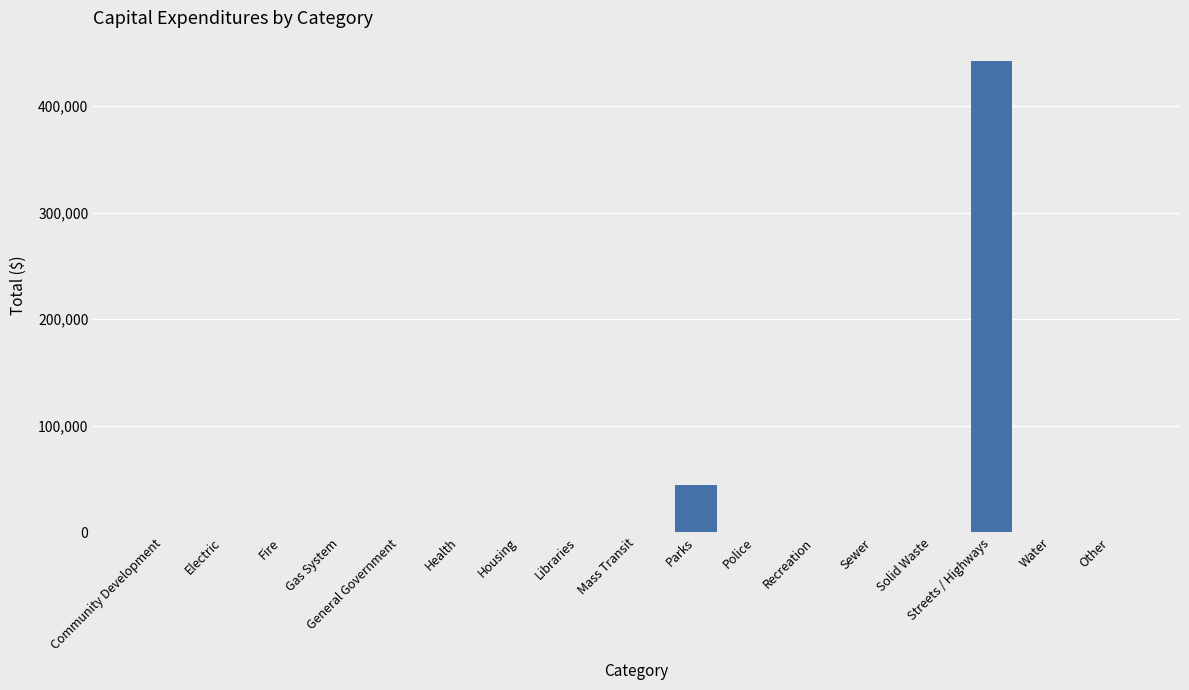

The value at Community Development is -143909. True or false?

False